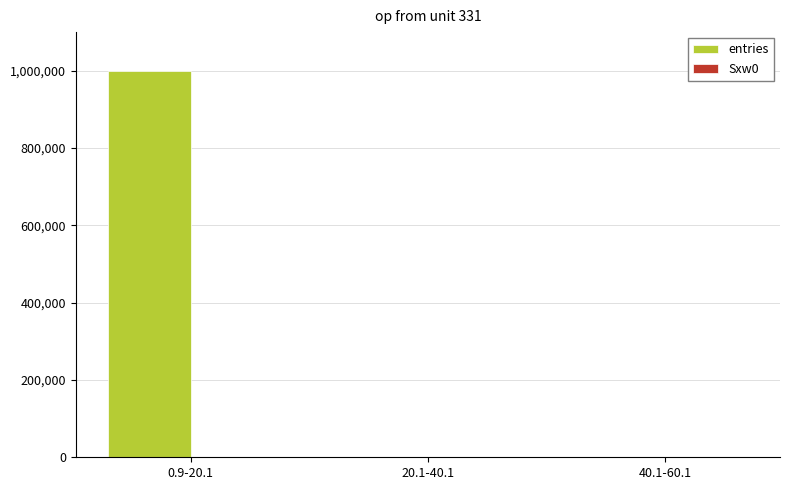

Between 0.9-20.1 and 40.1-60.1, which series saw the biggest shift?

entries